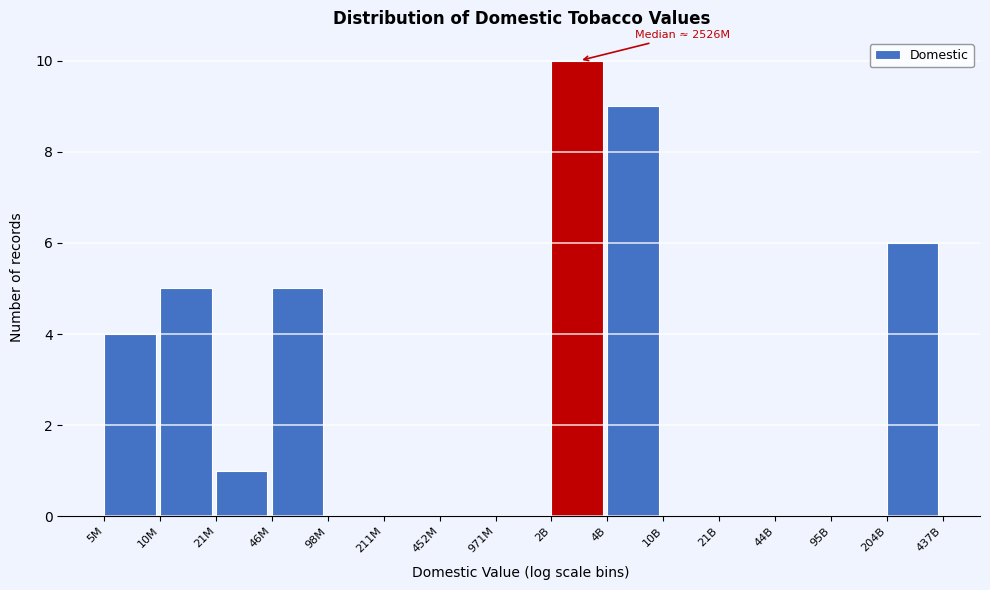

Reading left to right, what are all the values shown in this chart?

5M=4	10M=5	21M=1	46M=5	98M=0	211M=0	452M=0	971M=0	2B=10	4B=9	10B=0	21B=0	44B=0	95B=0	204B=6